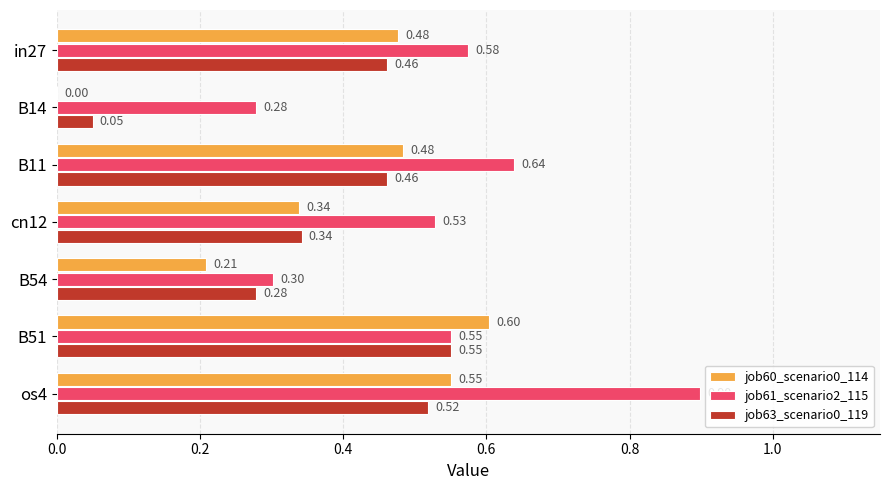

At which category is the sum across all series the highest?

os4